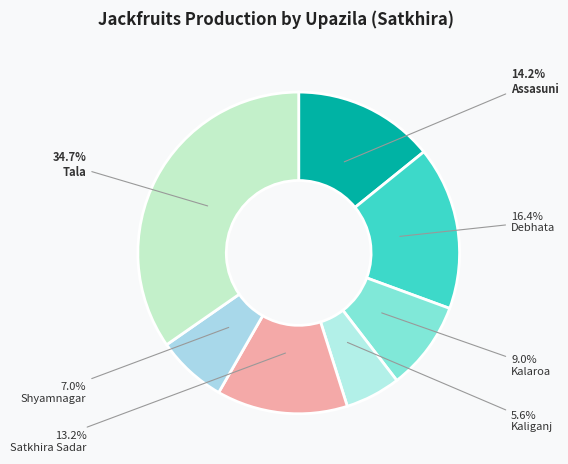

To the nearest percent, what is the difference between the largest and smallest slice percentages?

29%